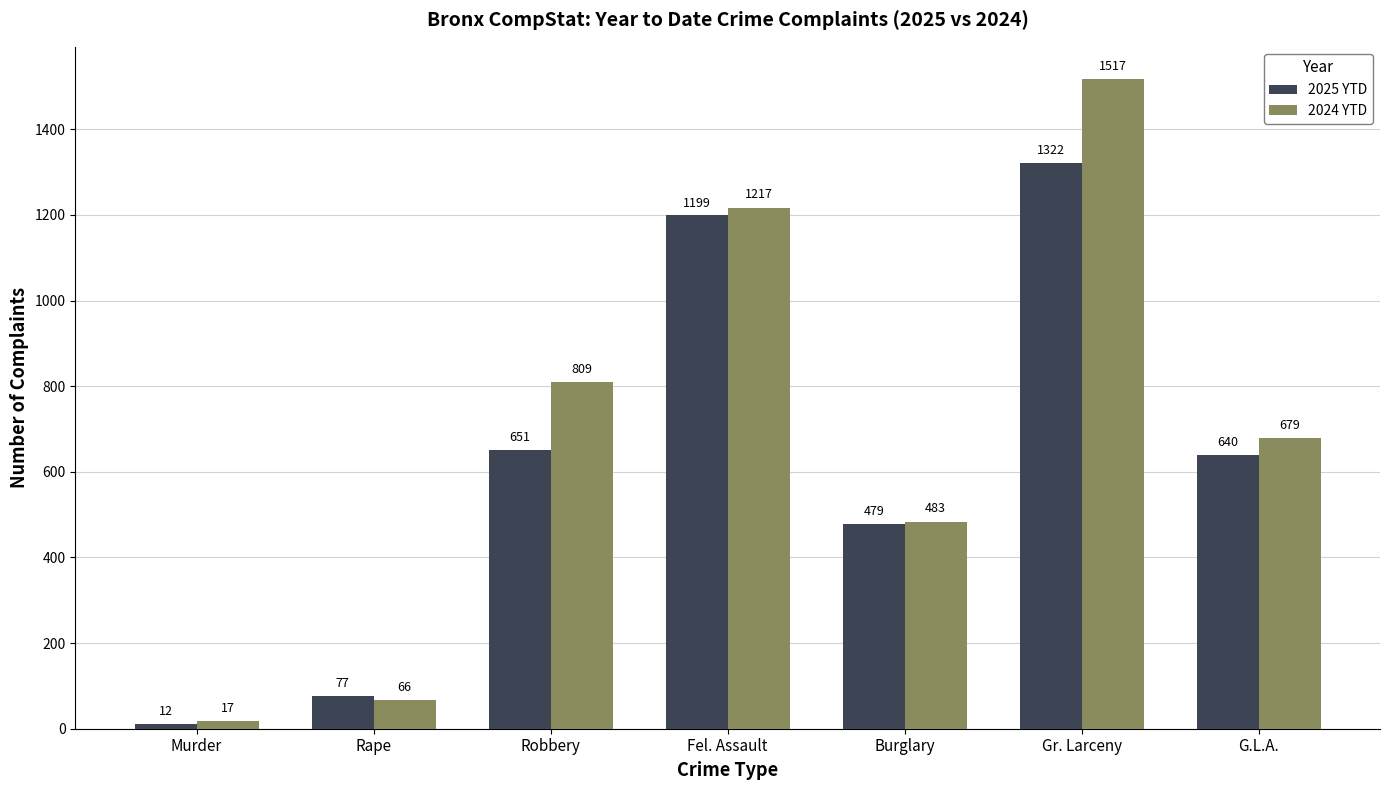

Which series has the widest spread of values?

2024 YTD